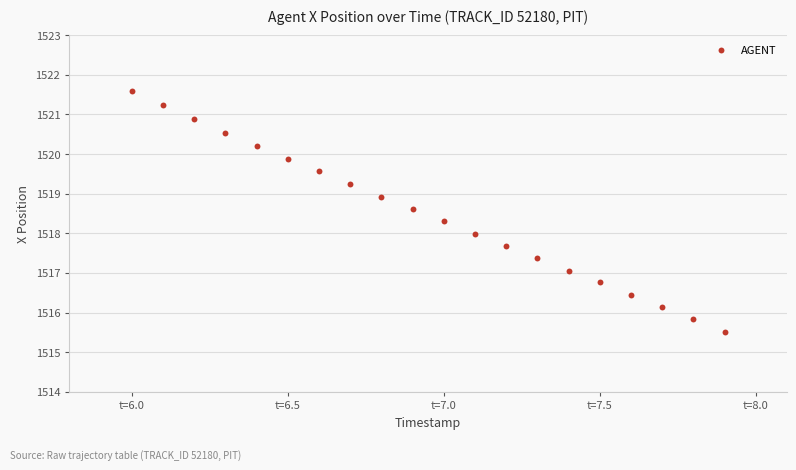

What is the range of Y values (max minus min)?

6.1